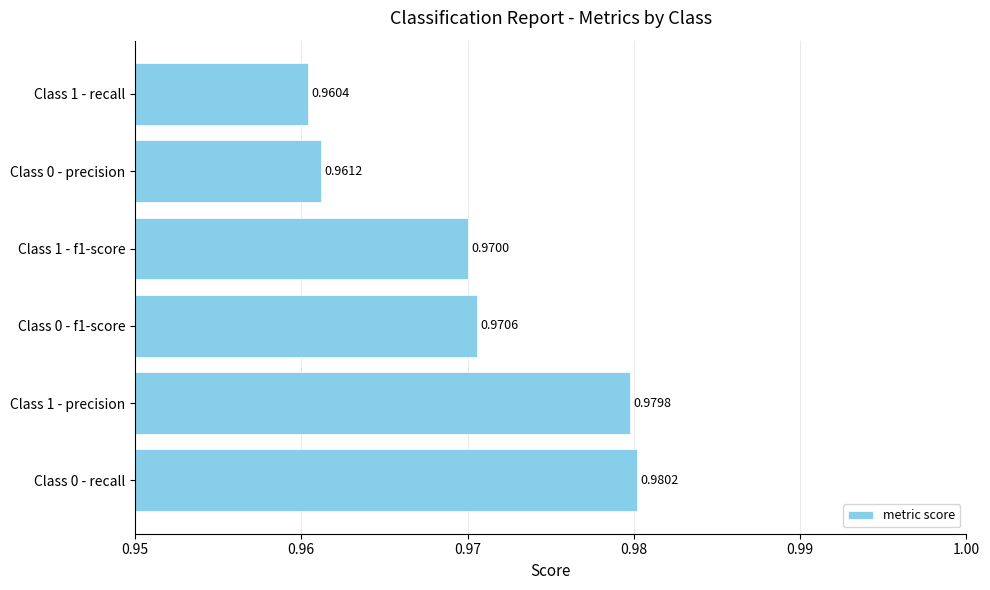

How many values are between 0 and 1?

6